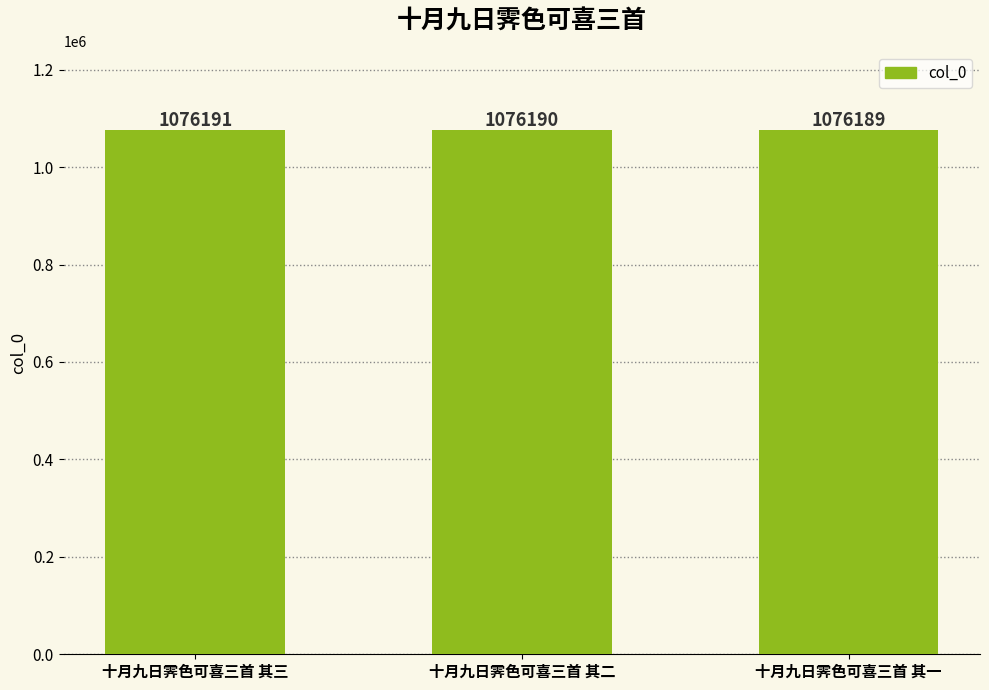

Rank the categories by value from lowest to highest.

十月九日霁色可喜三首 其一, 十月九日霁色可喜三首 其二, 十月九日霁色可喜三首 其三